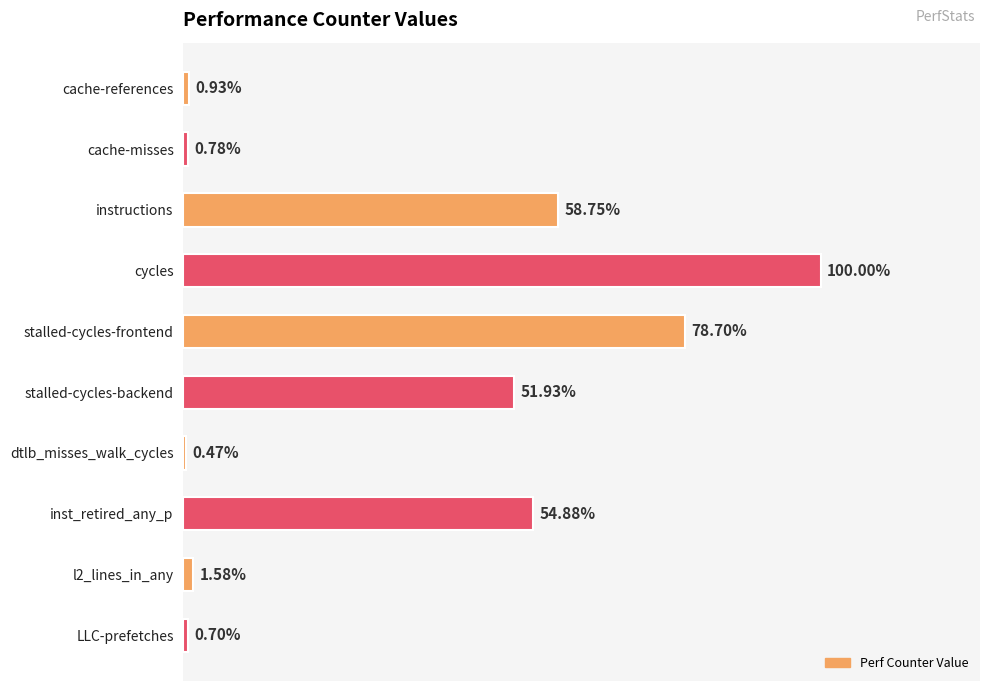

Does the chart contain stacked bars?

No